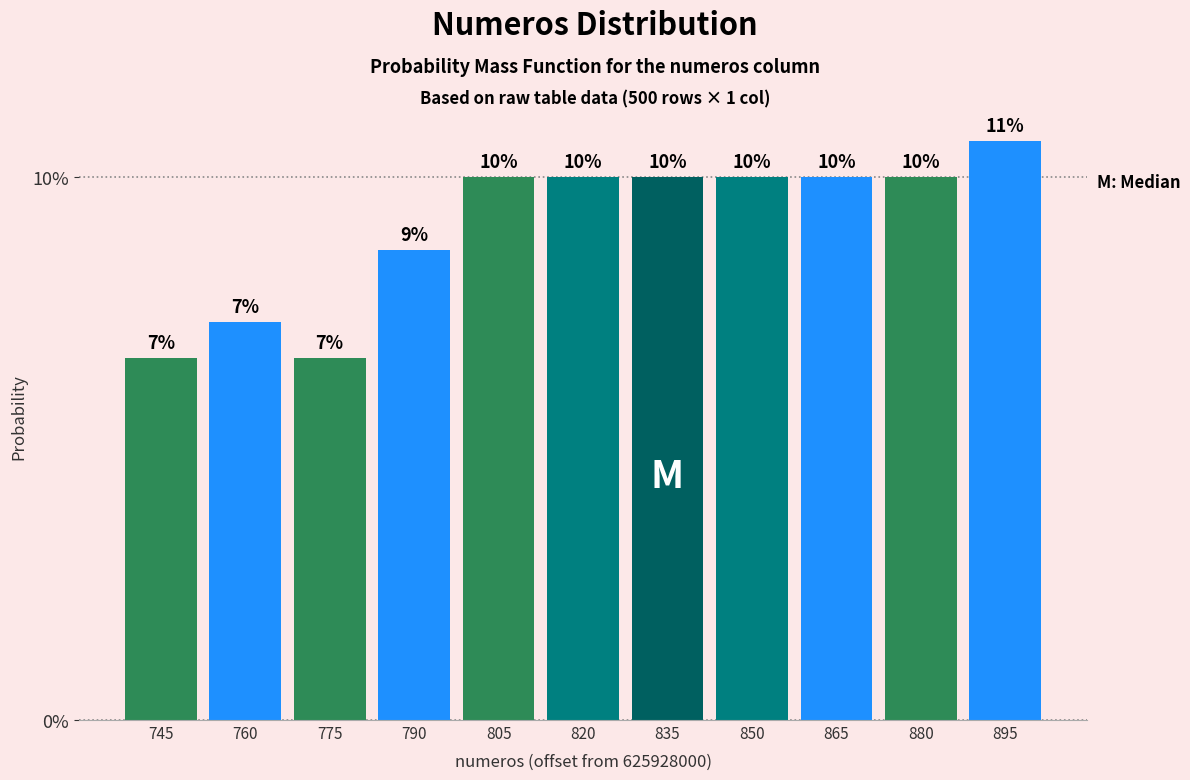

Are the bars horizontal?

No